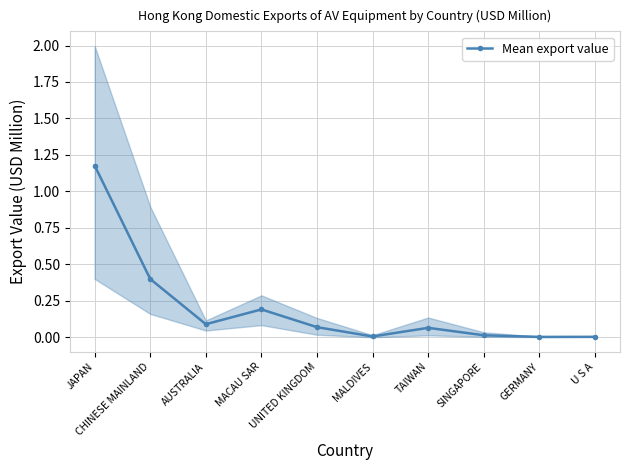

Reading left to right, extract all data points from this chart.

JAPAN=1.2	CHINESE MAINLAND=0.4	AUSTRALIA=0.1	MACAU SAR=0.2	UNITED KINGDOM=0.1	MALDIVES=0.0	TAIWAN=0.1	SINGAPORE=0.0	GERMANY=0.0	U S A=0.0